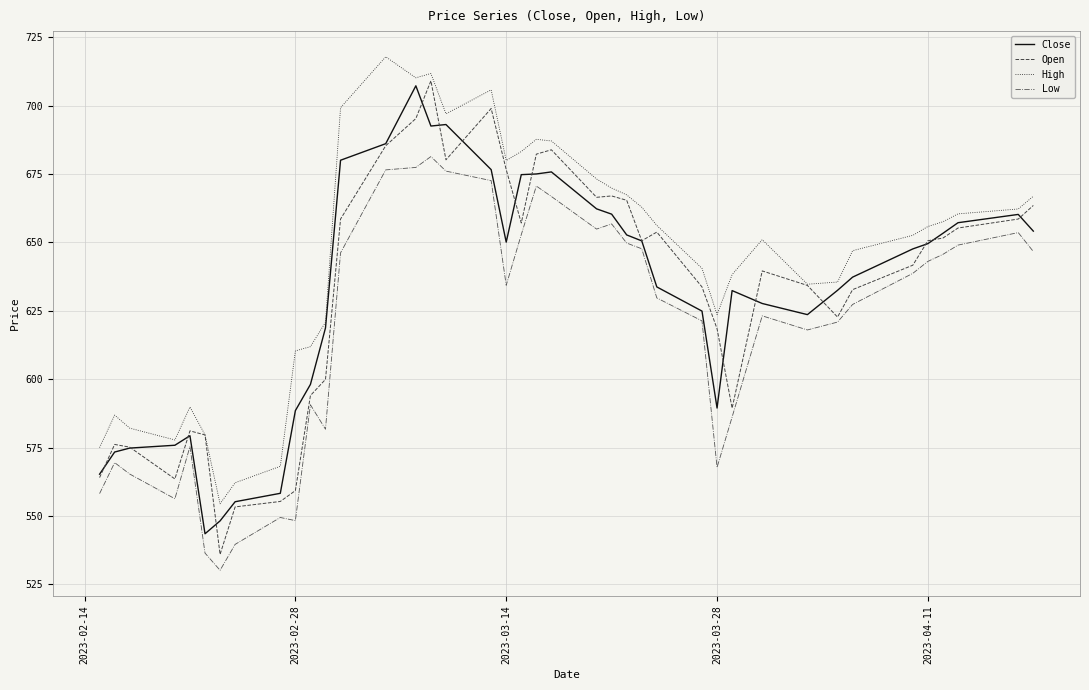

True or false: Close and Low cross at least once.

False